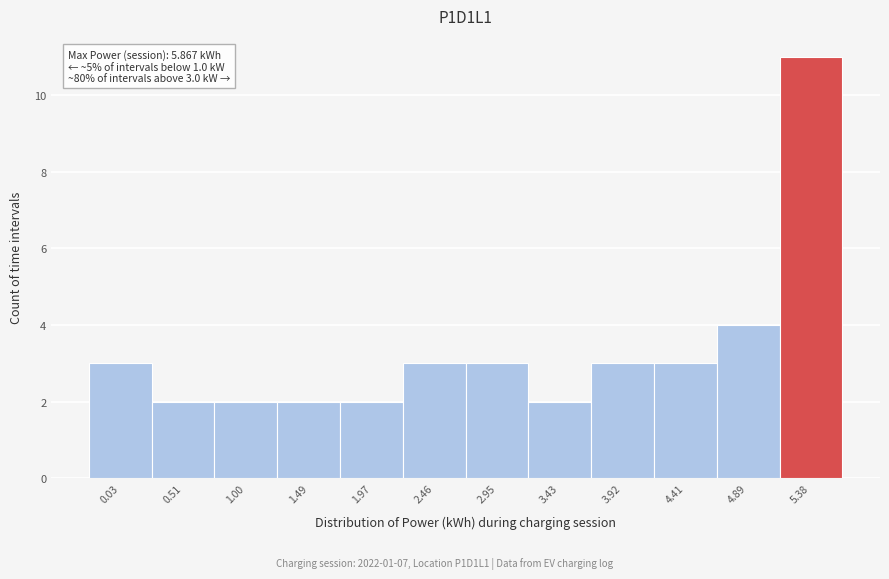

Reading left to right, transcribe all the data shown in this chart.

3	2	2	2	2	3	3	2	3	3	4	11